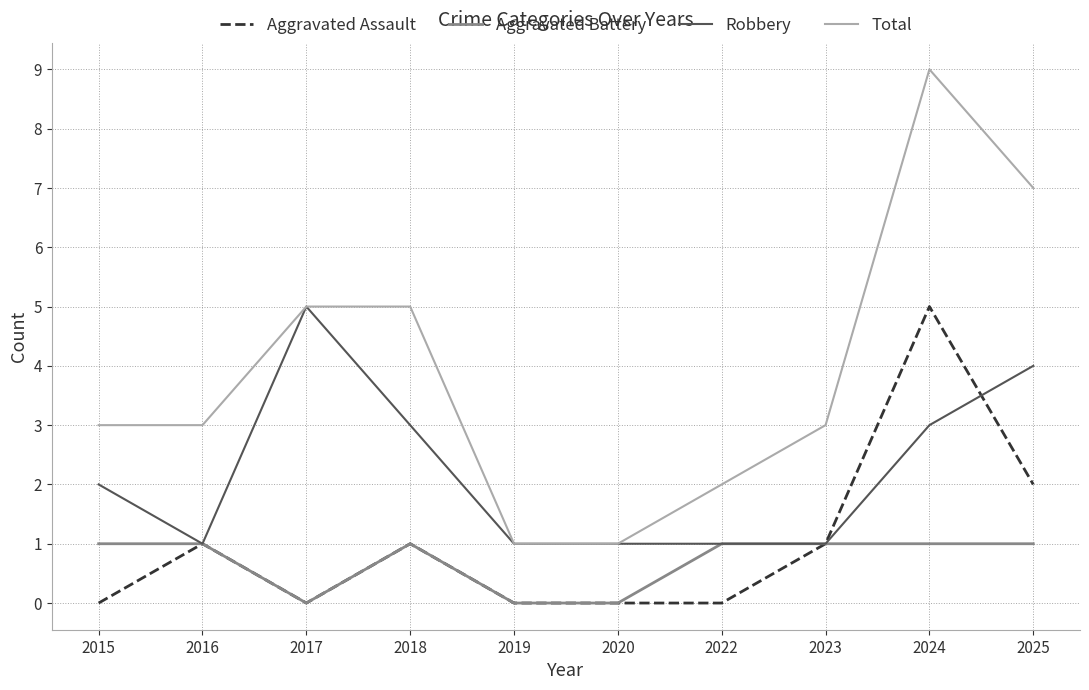

What are all the series names shown in the legend?

Aggravated Assault, Aggravated Battery, Robbery, Total